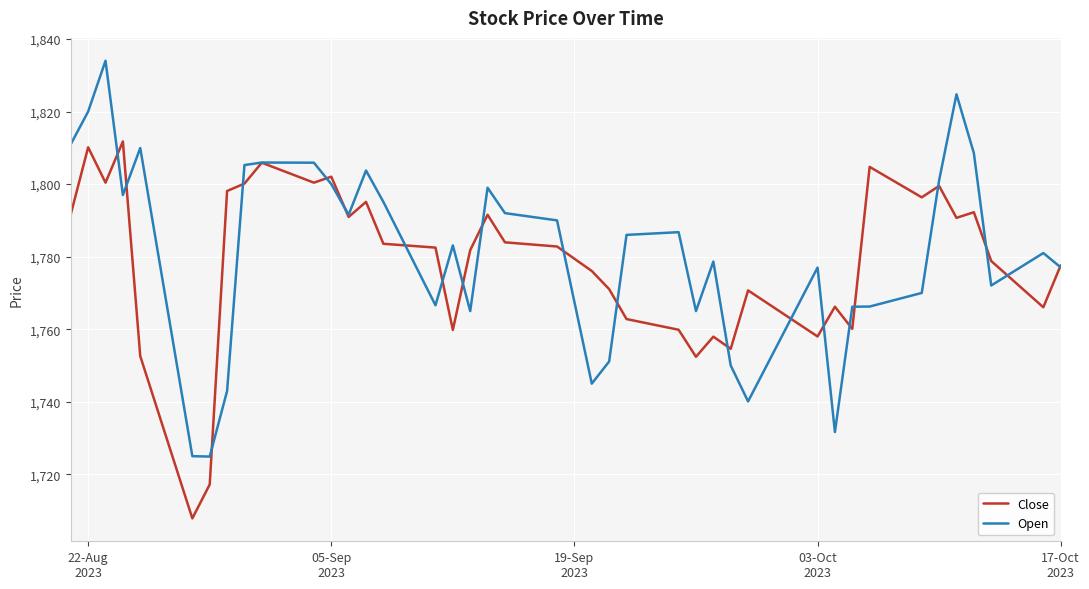

Rank the series by their maximum value, from highest to lowest.

Open, Close